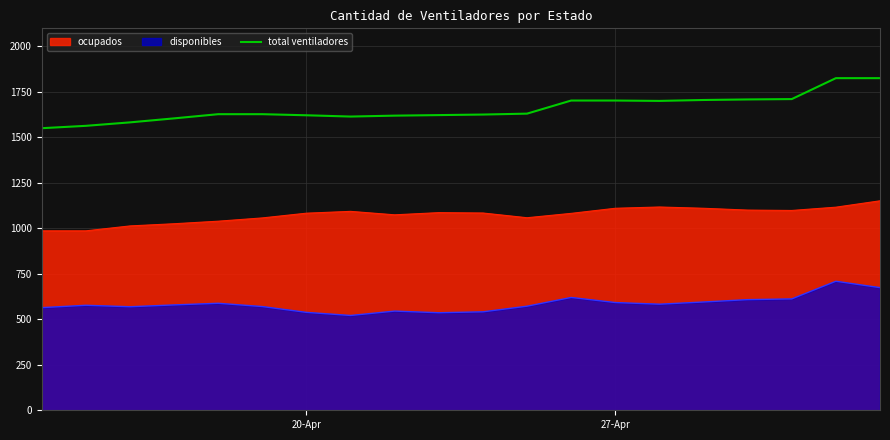

Does the chart display data point markers on the line(s)?

No